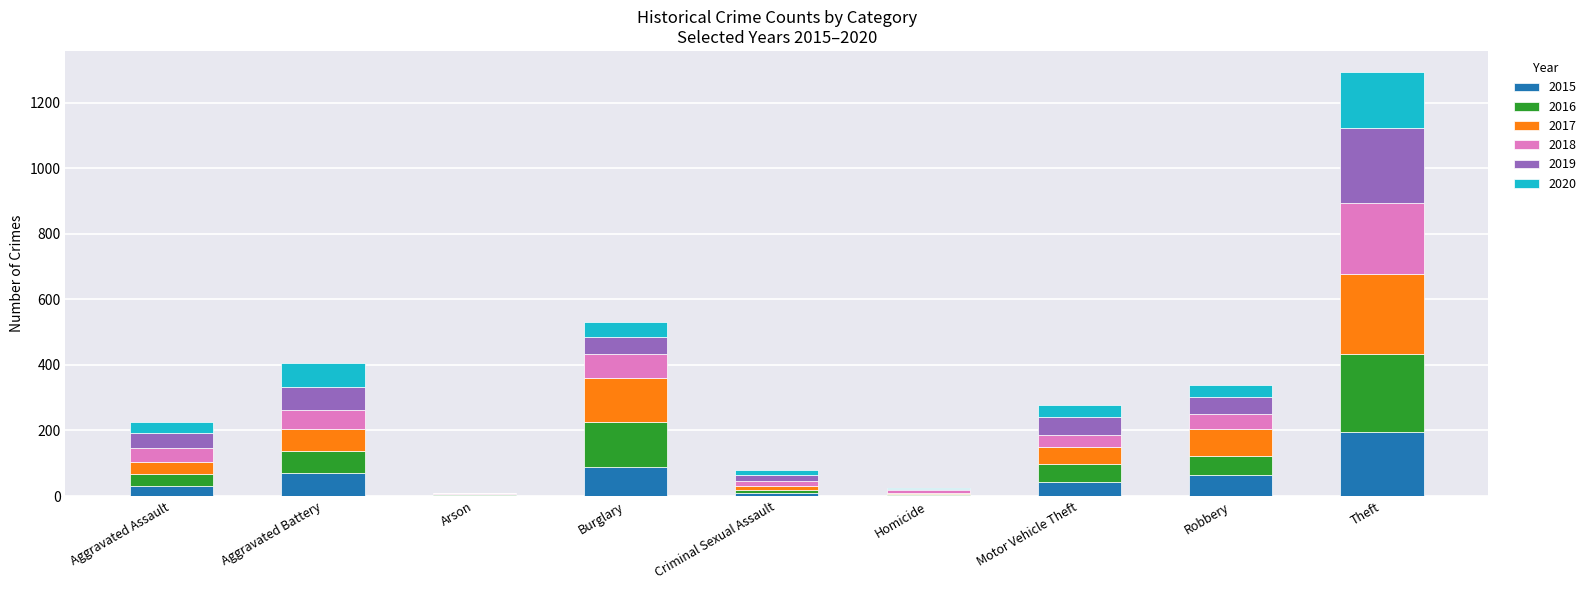

What is the highest value of the 2015 series?

196